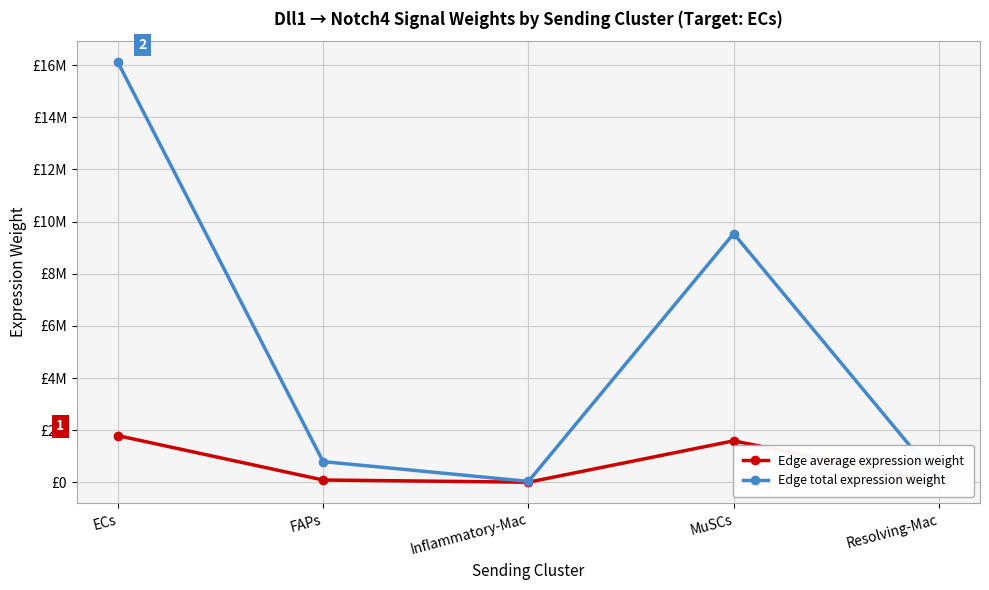

What is the value of the Edge total expression weight point at the 3rd from the left?

35250.2